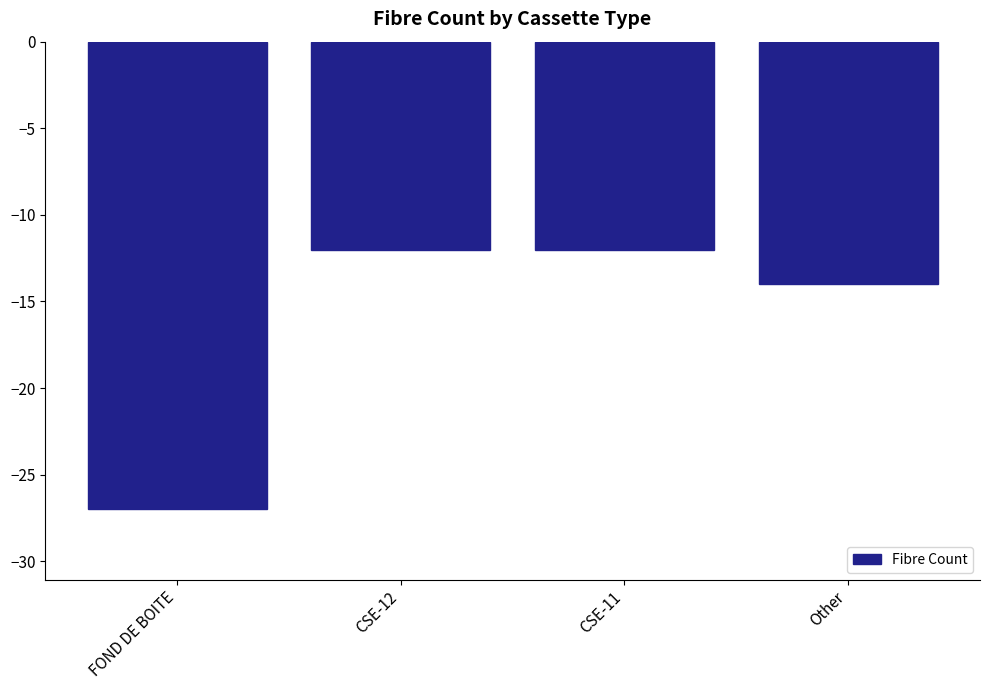

Is it true that the value at CSE-12 is -12?

True